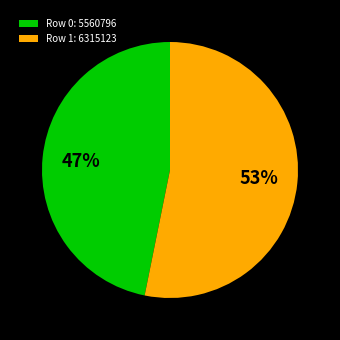

To the nearest percent, what portion does Row 1: 6315123 represent?

53%